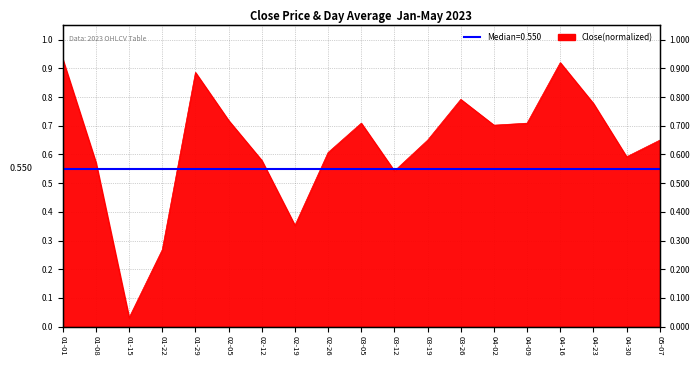

What is the sum of all values?

12.0